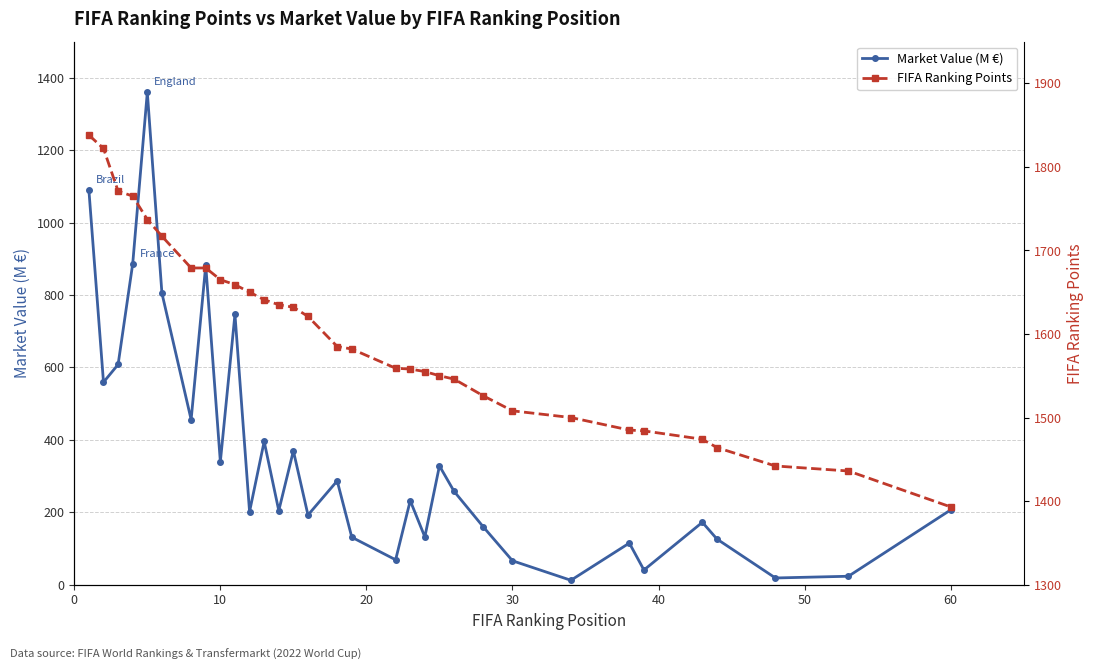

True or false: Market Value (M €) has more than 1 interior local peaks.

True